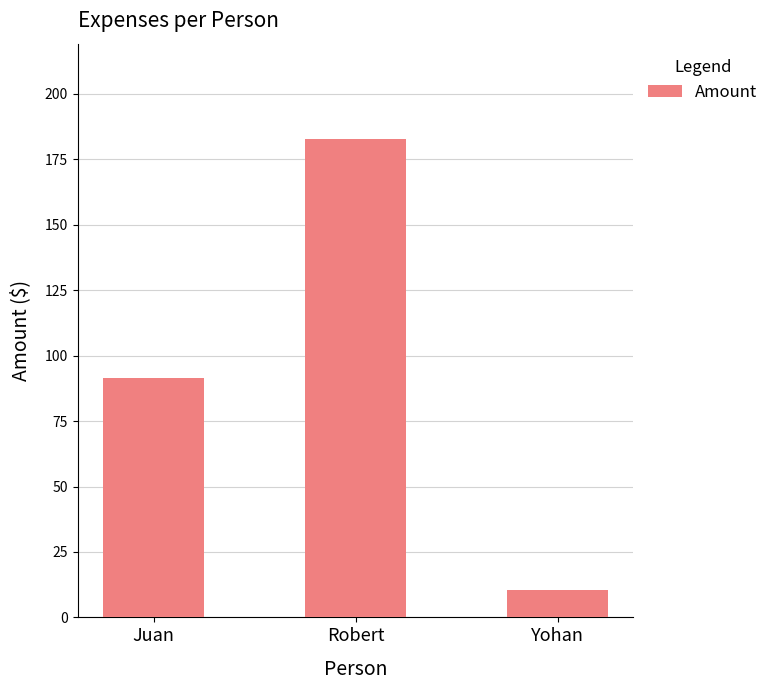

What is the minimum value shown in the chart?

10.5